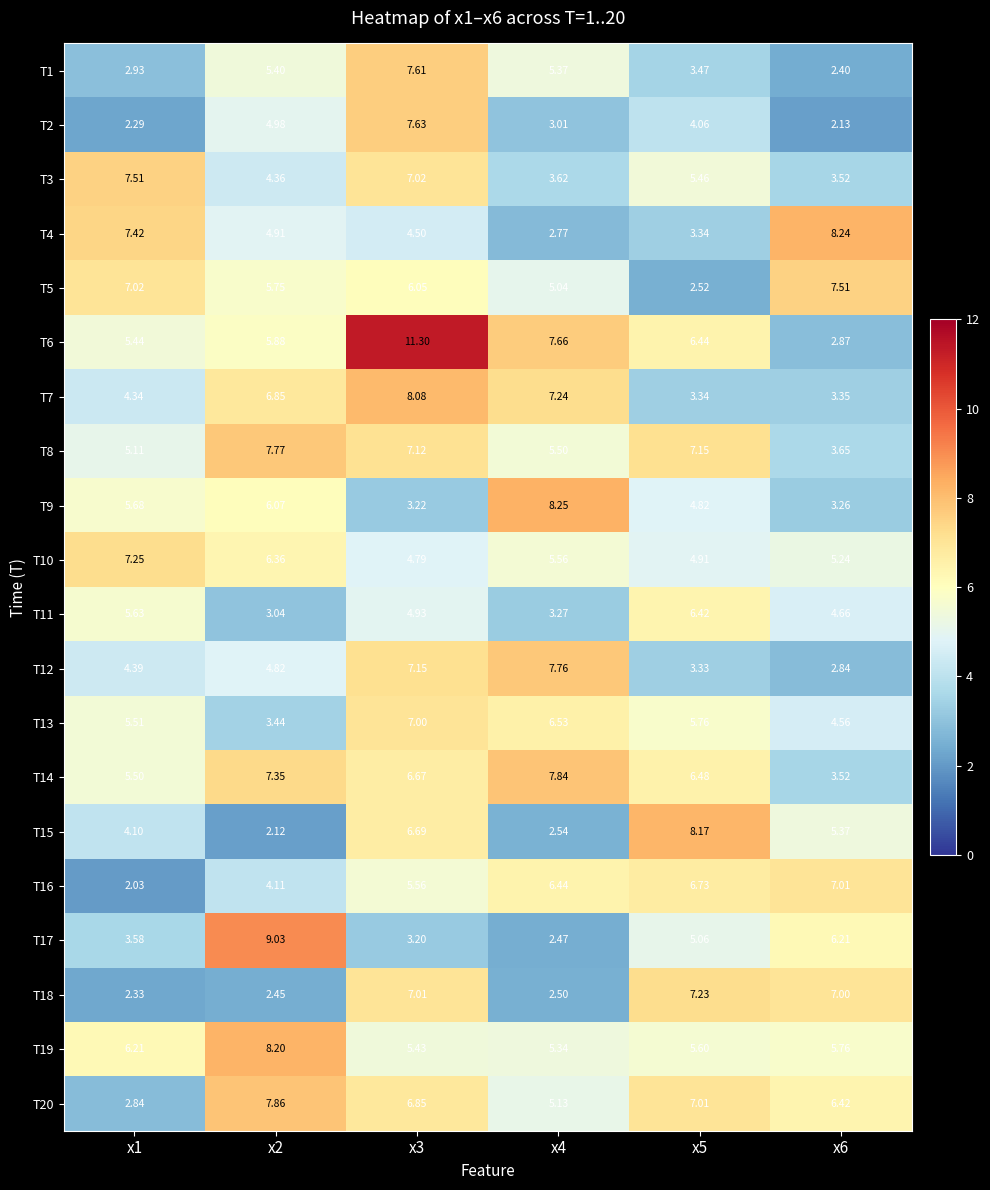

Is the value of T15 at x4 greater than the value of T9 at x2?

No